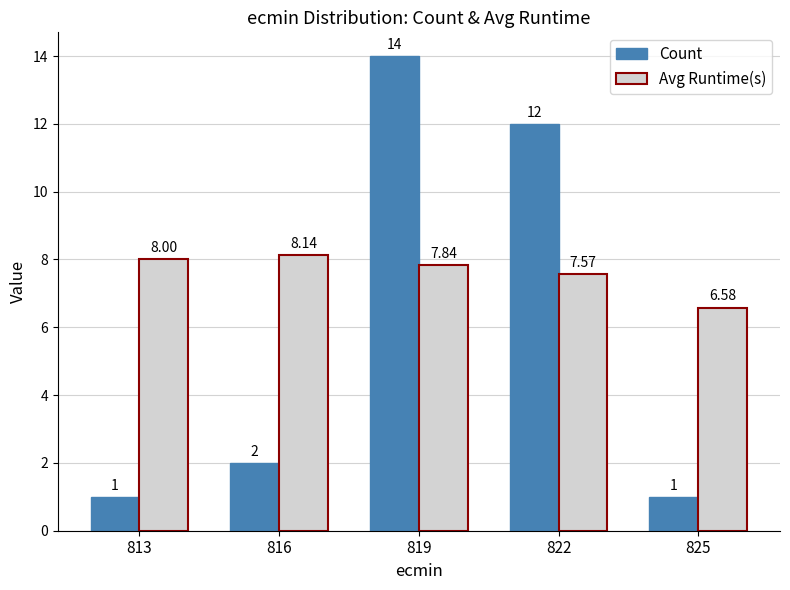

What is the approximate value of Avg Runtime(s) at 816?

8.1